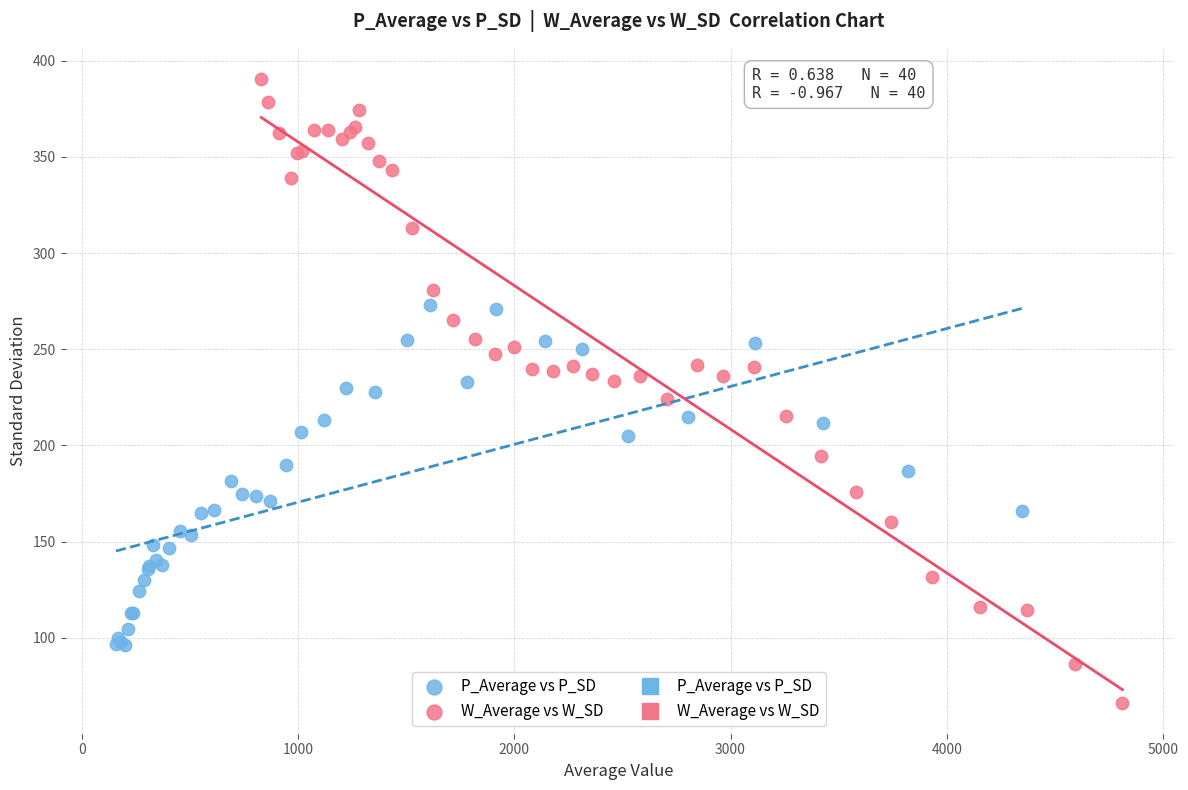

Which series has the widest spread of Y values?

W_Average vs W_SD